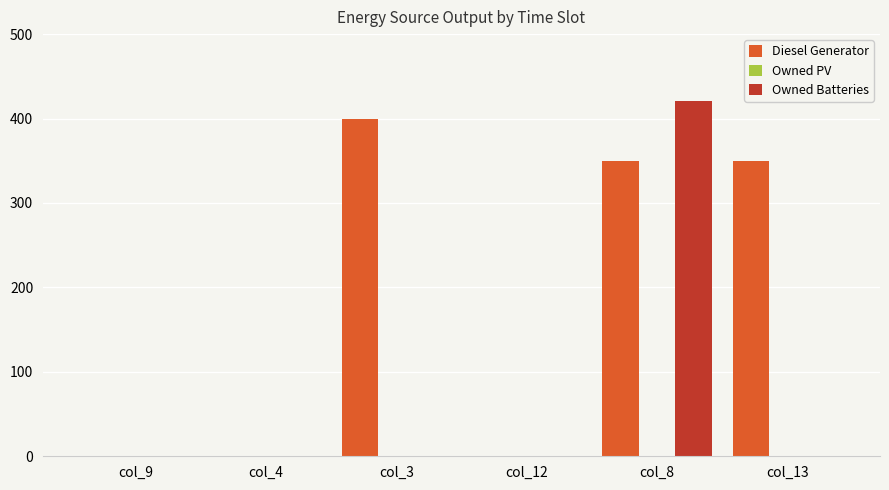

How many groups of bars are there?

6